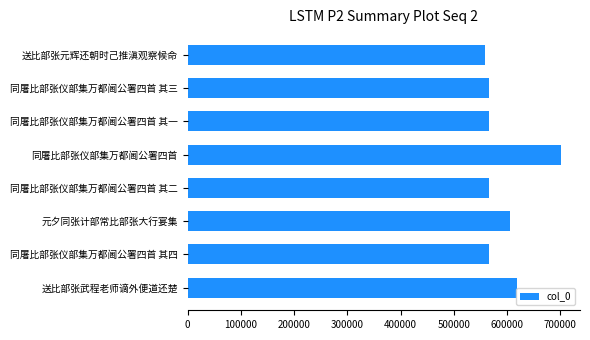

Is it true that the value at 送比部张武程老师谪外便道还楚 is 618228?

True